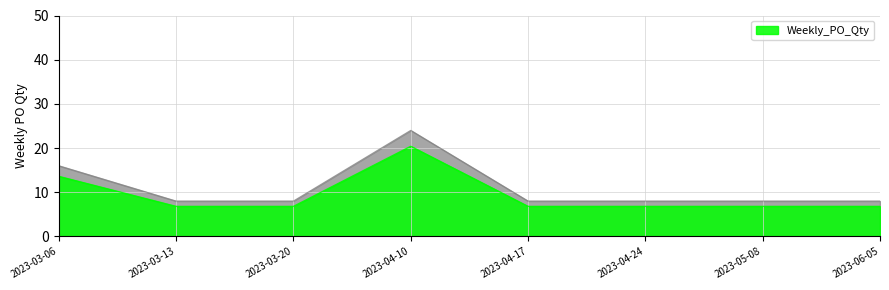

What is the ratio of the value at 2023-05-08 to the value at 2023-04-10?

0.3